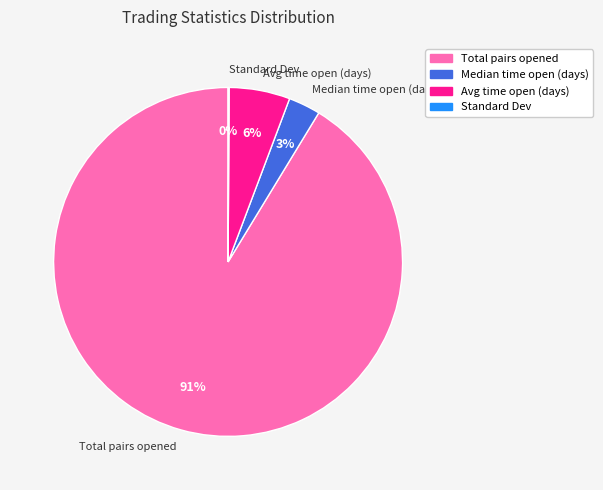

Which has a higher value, Median time open (days) or Avg time open (days)?

Avg time open (days)